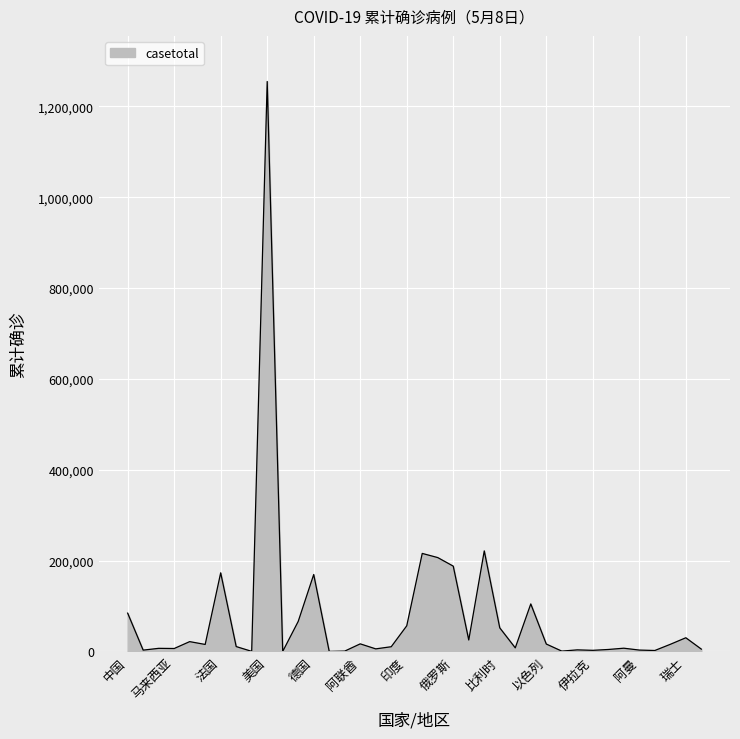

What is the maximum value shown in the chart?

1254776